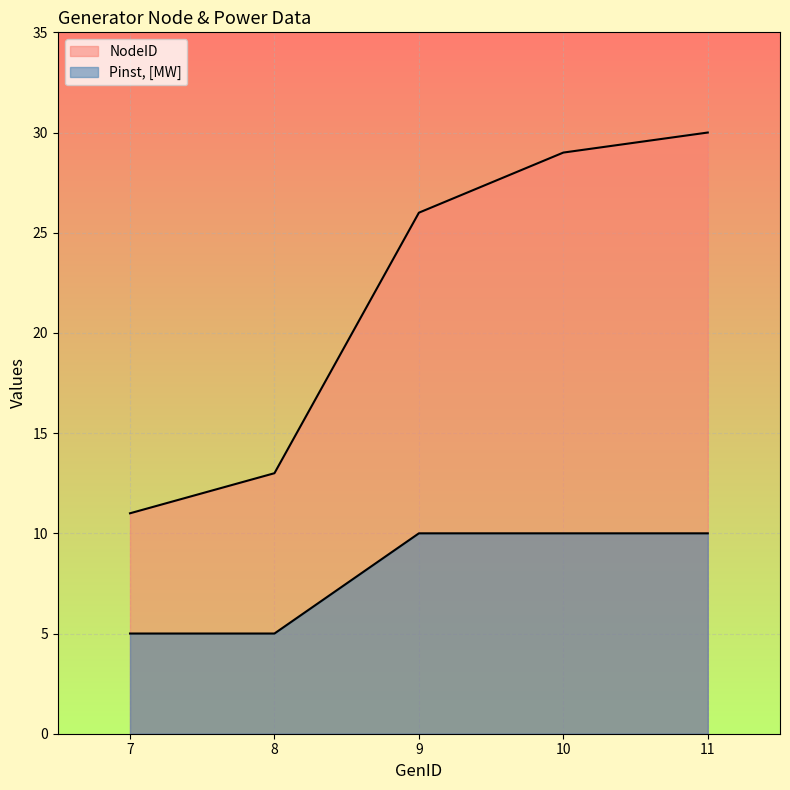

Is the value of Pinst_MW at 7 greater than the value of NodeID at 7?

No